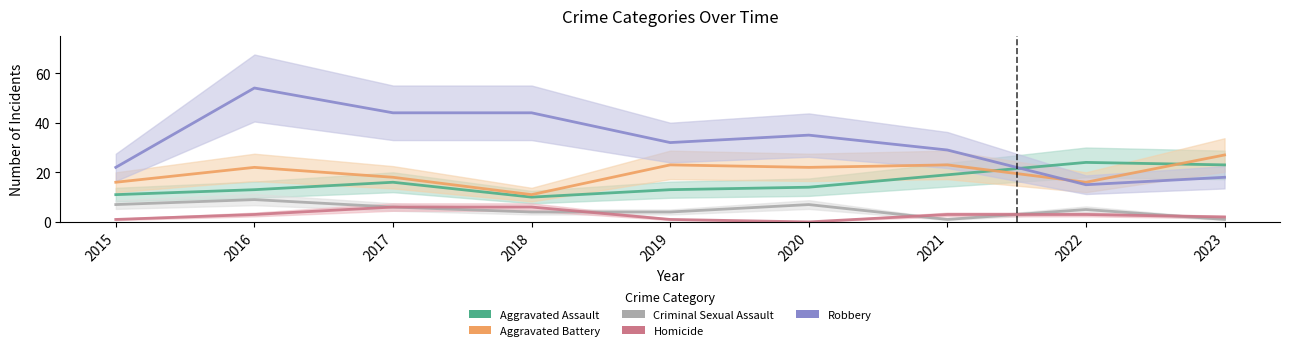

Which label corresponds to the smallest value in the chart?

2020